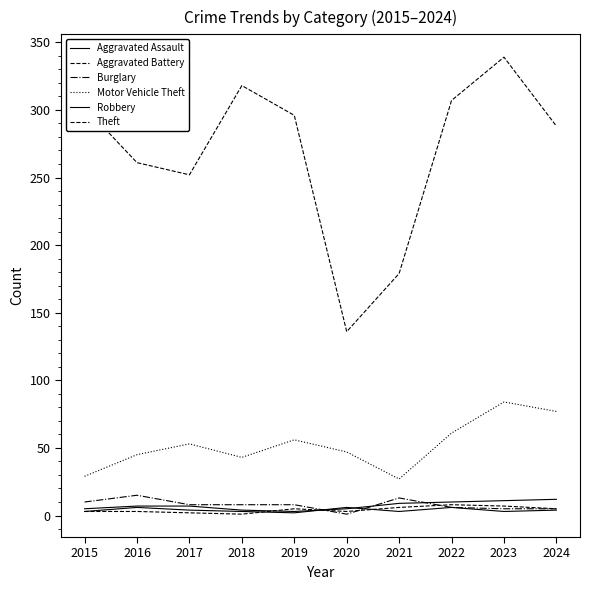

What value does the Aggravated Battery series have at 2021?

6